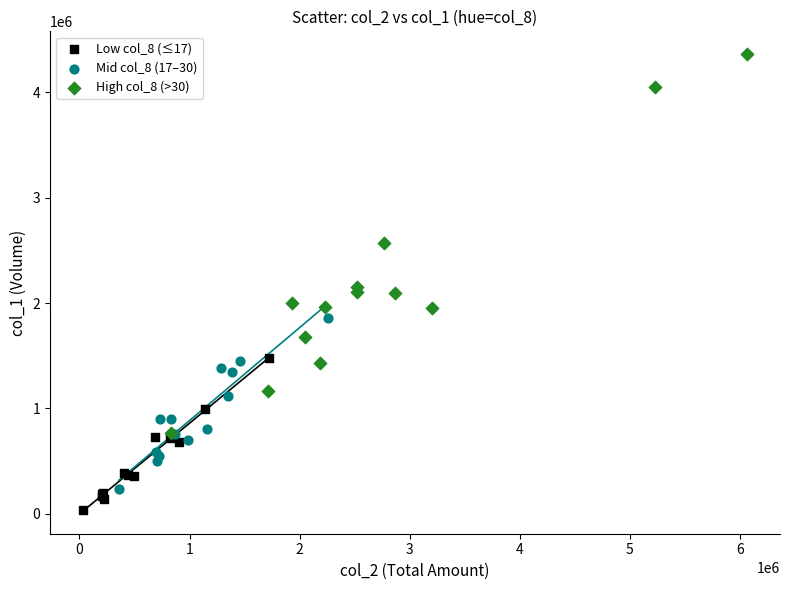

Which series has the widest spread of Y values?

High col_8 (>30)